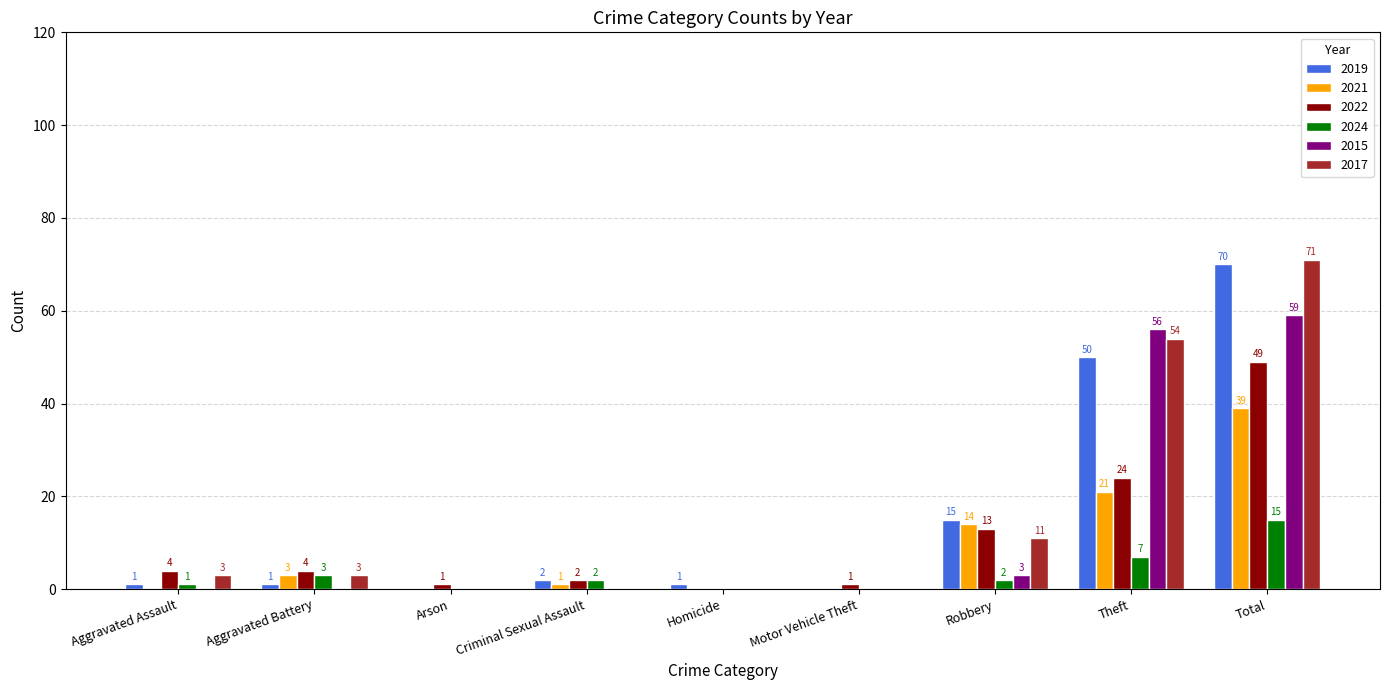

Between Aggravated Battery and Theft, which series saw the biggest shift?

2015